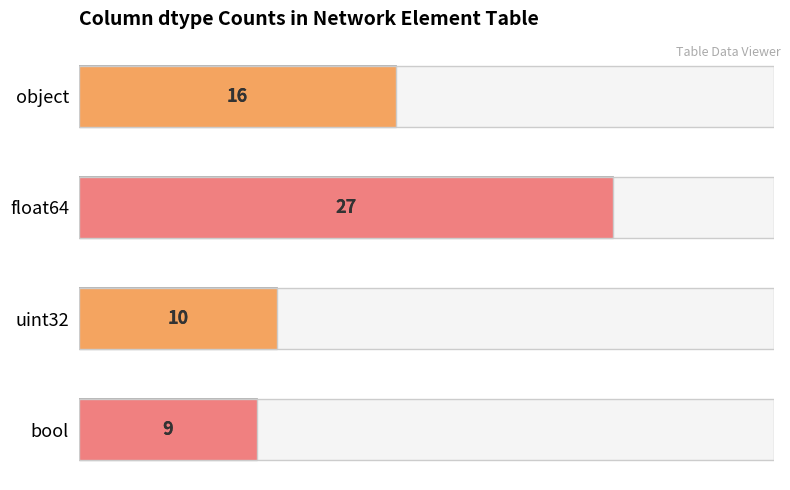

What is the average value?

16